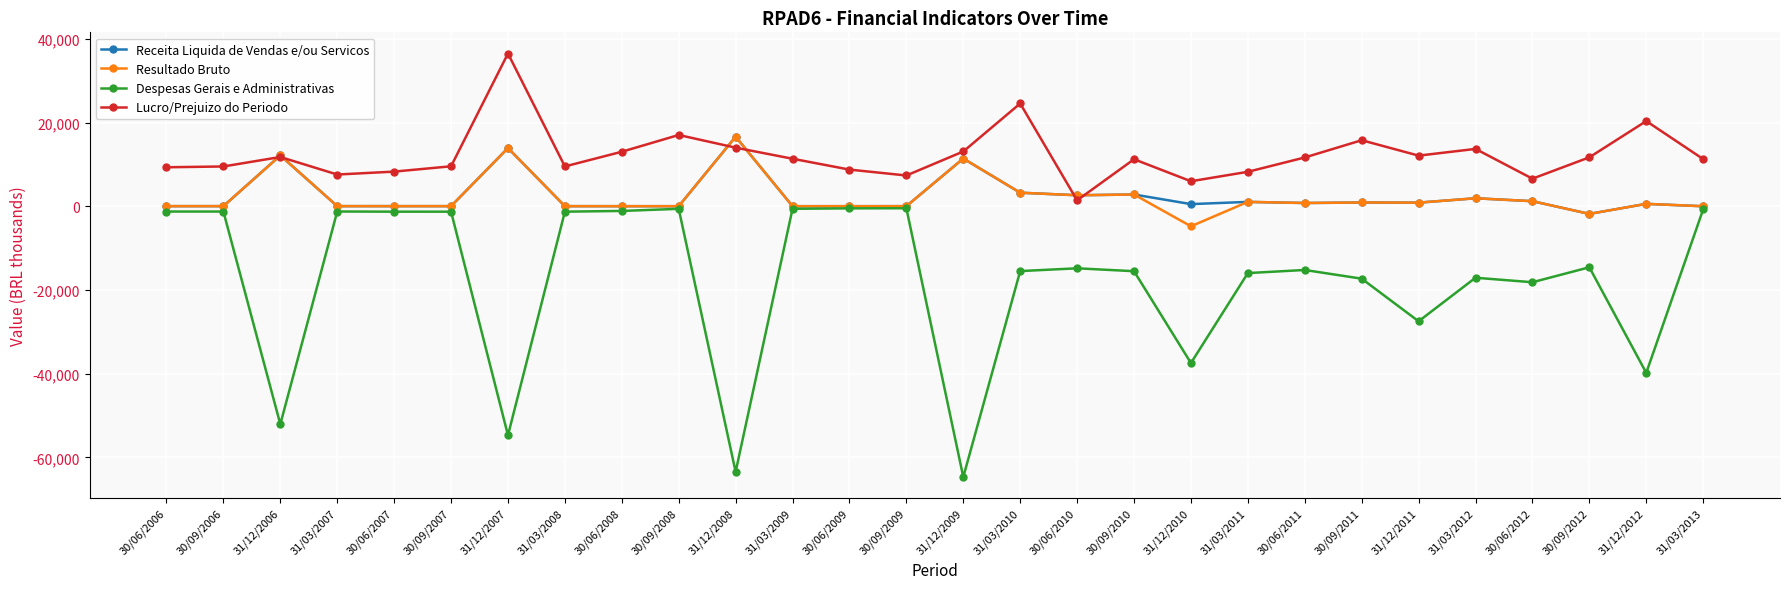

What is the minimum value shown in the chart?

-64694